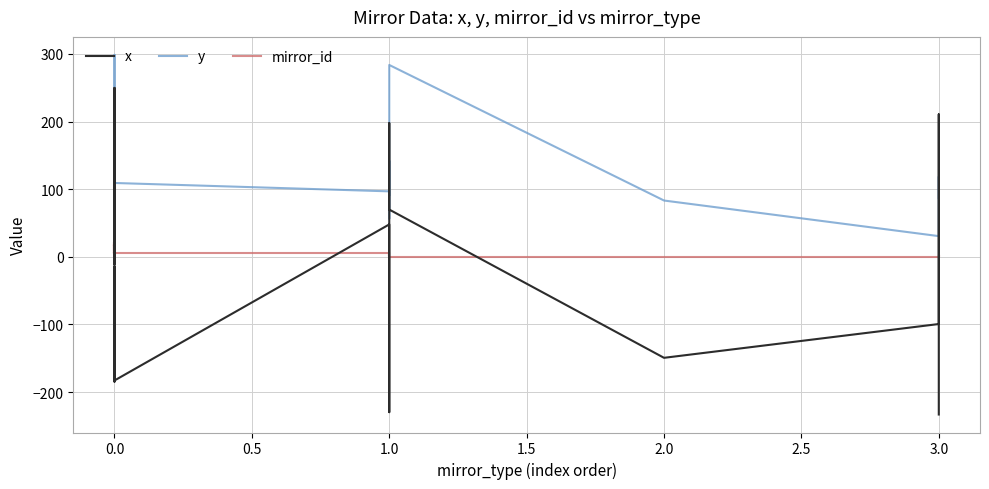

What is the smallest value displayed?

-233.2